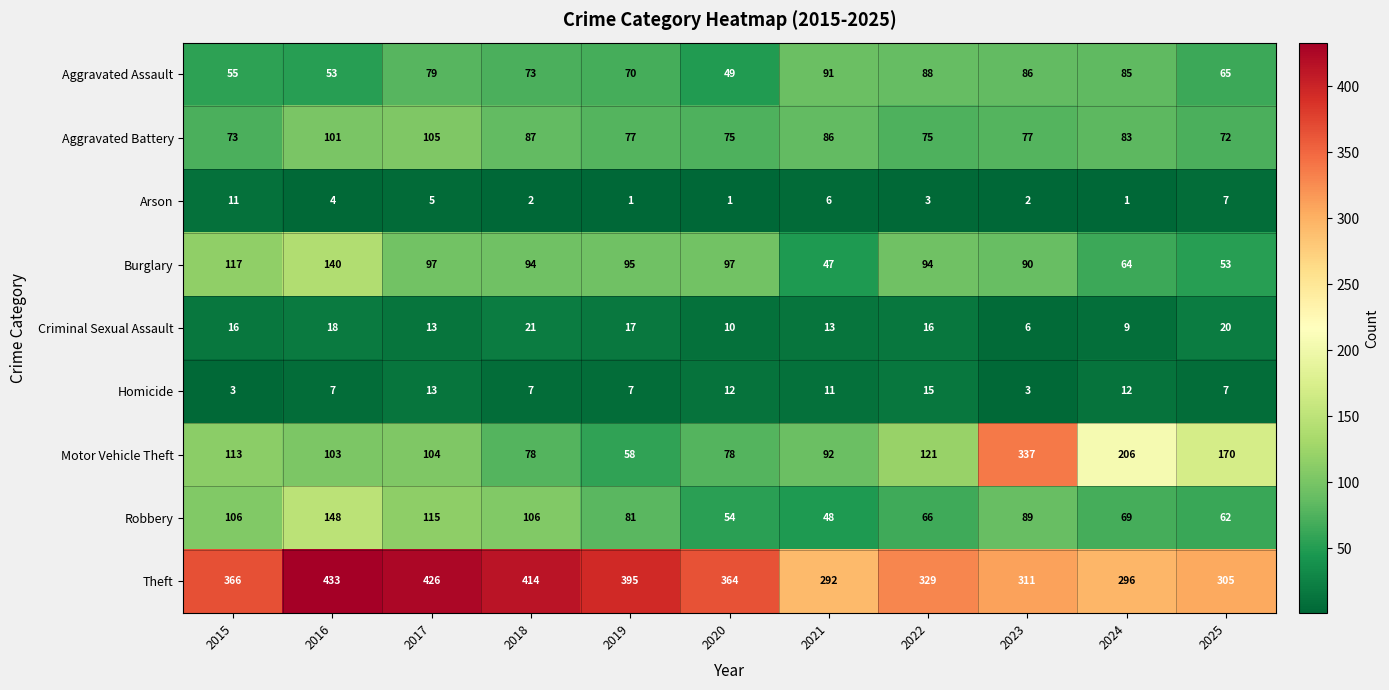

What is the sum of the Theft values at 2019 and 2023?

706